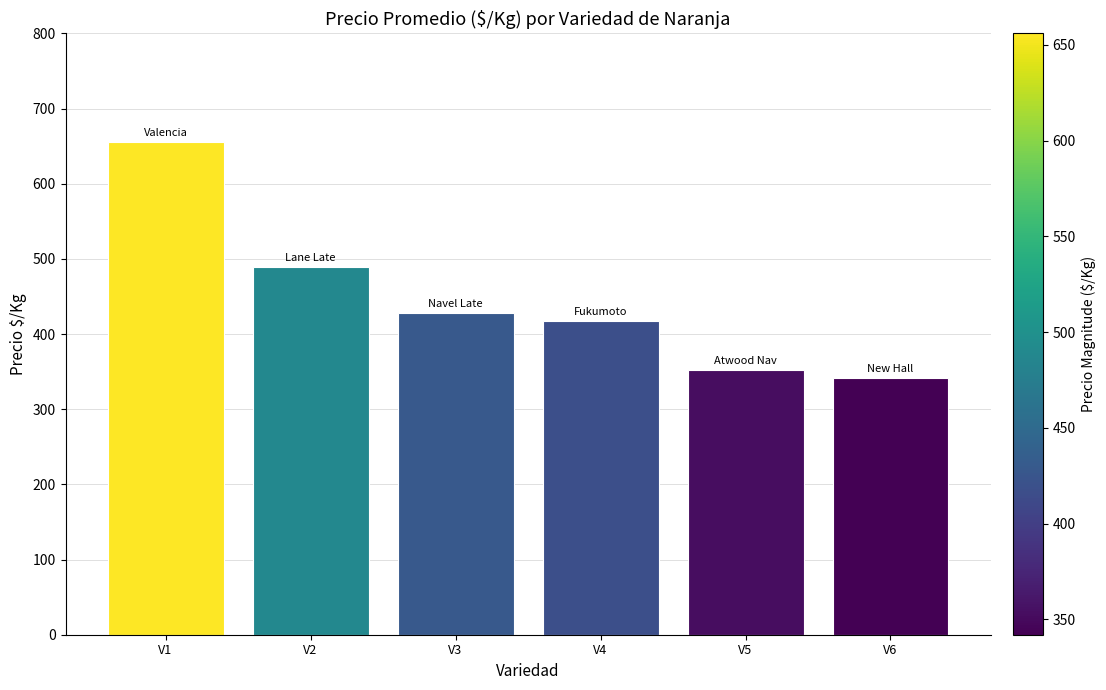

How many categories are shown in the chart?

6